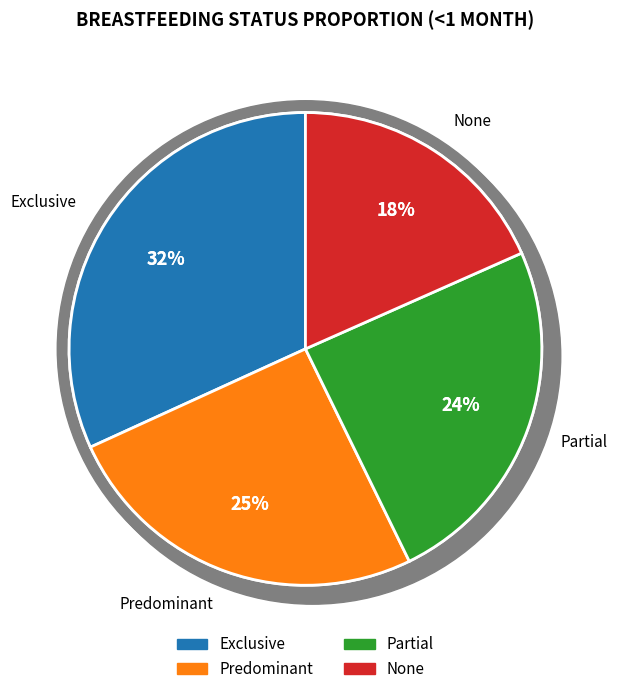

To the nearest percent, what is the average slice percentage?

25%